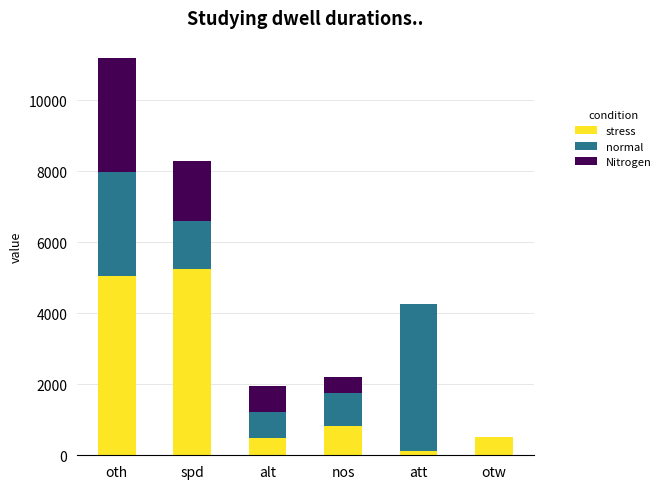

Are the bars horizontal?

No